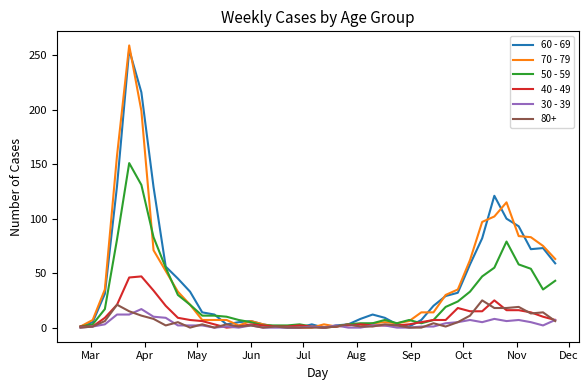

Which series has the largest range (max minus min)?

70 - 79